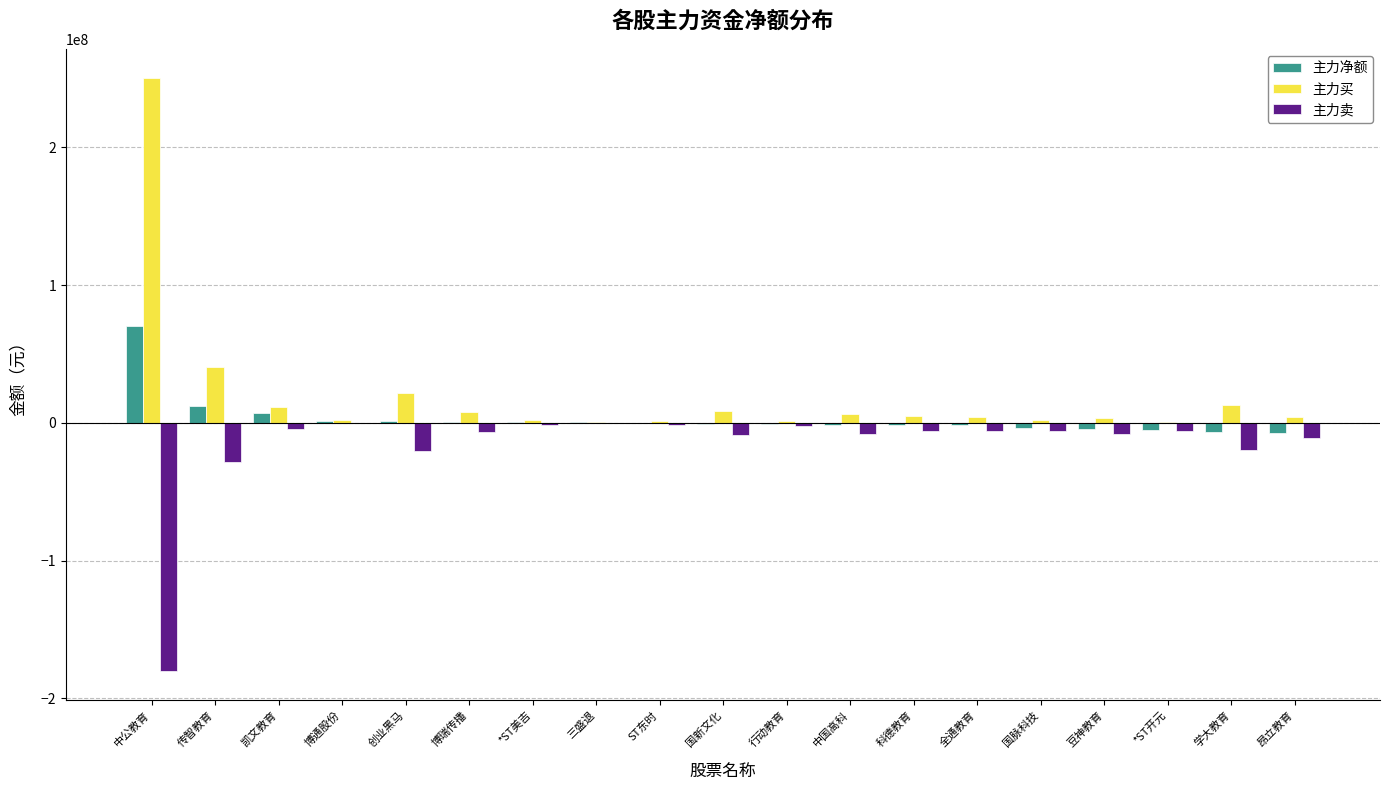

True or false: 主力买 has a value of 21831253 at 创业黑马.

True